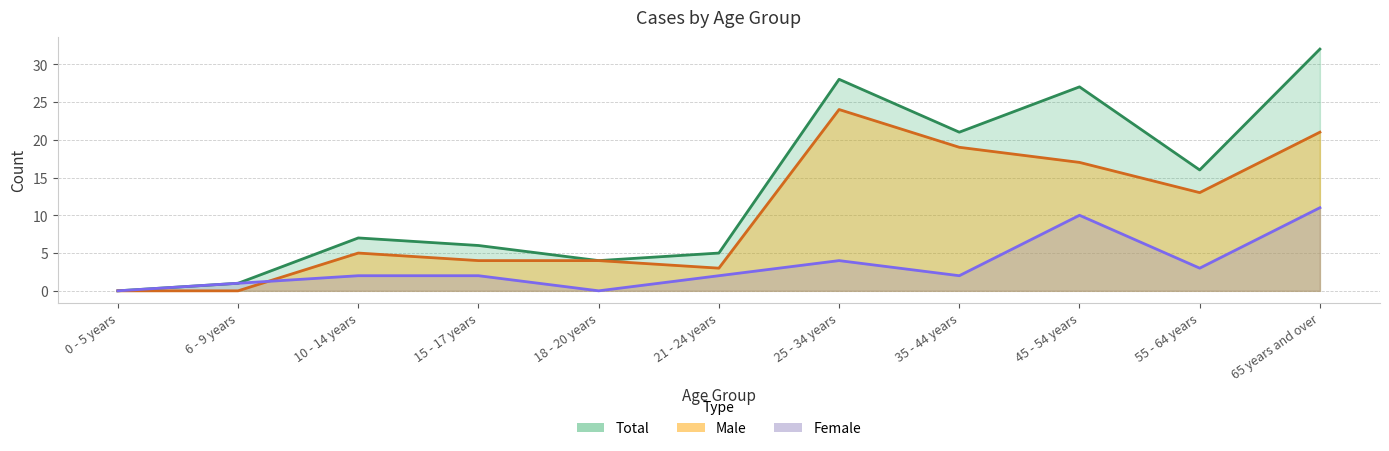

Between 15 - 17 years and 65 years and over, which is larger?

65 years and over